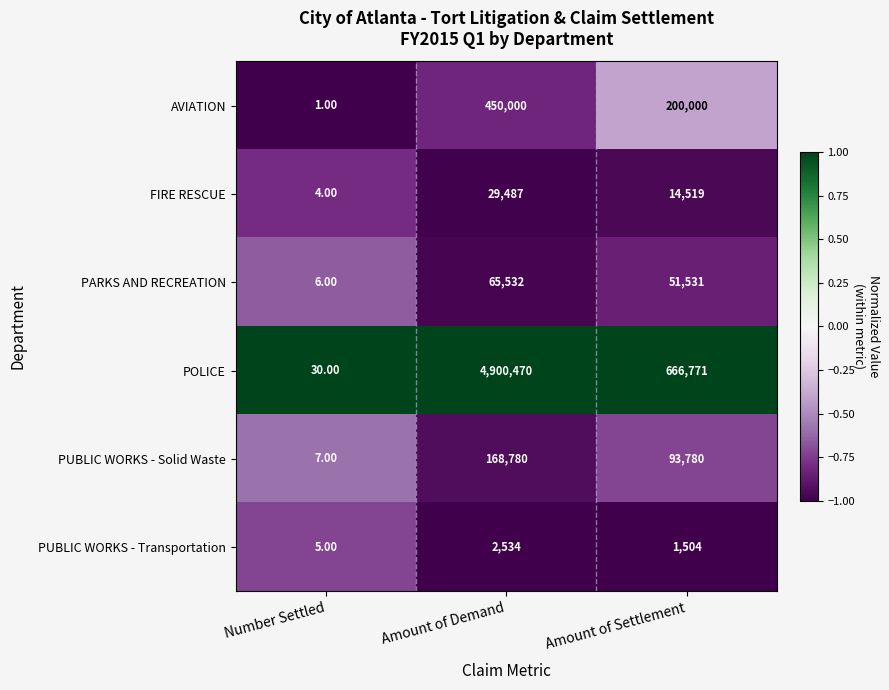

List the series in order of their peak value, lowest first.

PUBLIC WORKS - Transportation, FIRE RESCUE, PARKS AND RECREATION, PUBLIC WORKS - Solid Waste, AVIATION, POLICE